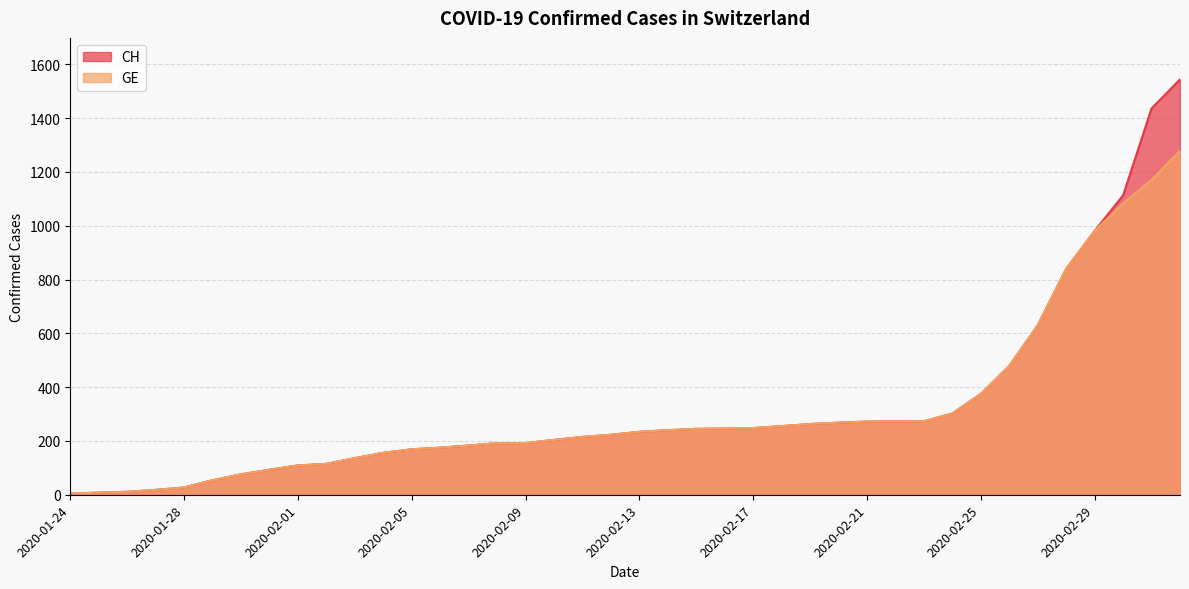

How many data points in CH are less than 234?

20